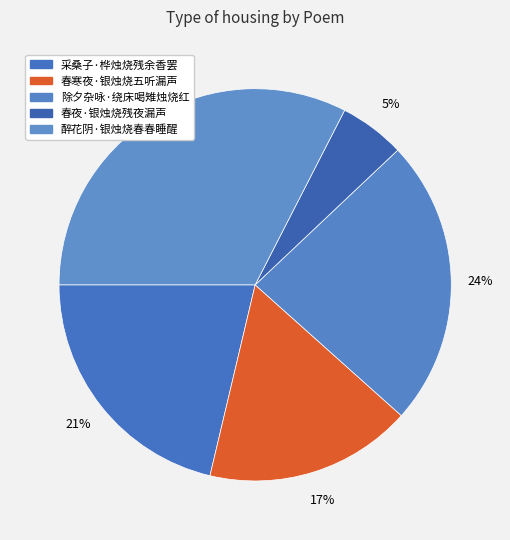

How many segments does this pie chart have?

5